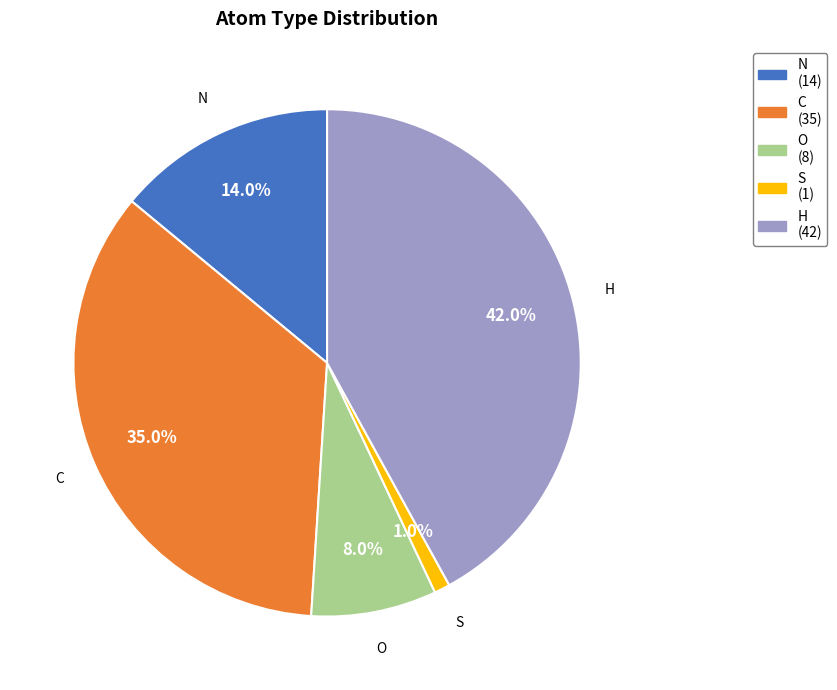

What is the smallest slice in the pie chart?

S